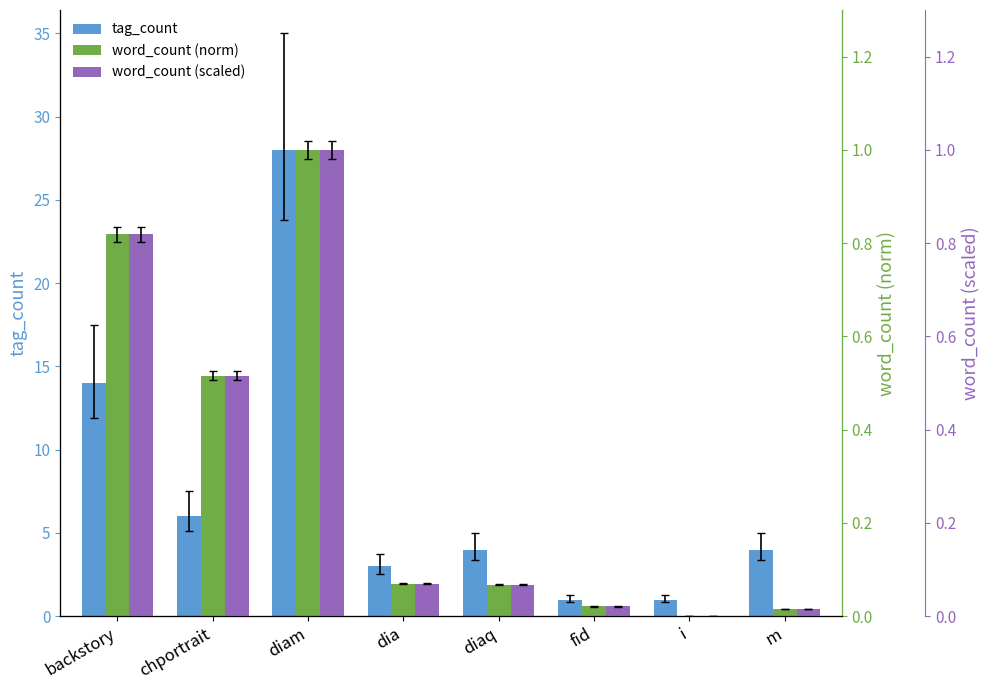

Reading left to right, extract all data points from this chart.

tag_count: 14.0	6.0	28.0	3.0	4.0	1.0	1.0	4.0
word_count (norm): 0.8	0.5	1.0	0.1	0.1	0.0	0.0	0.0
word_count (scaled): 0.8	0.5	1.0	0.1	0.1	0.0	0.0	0.0